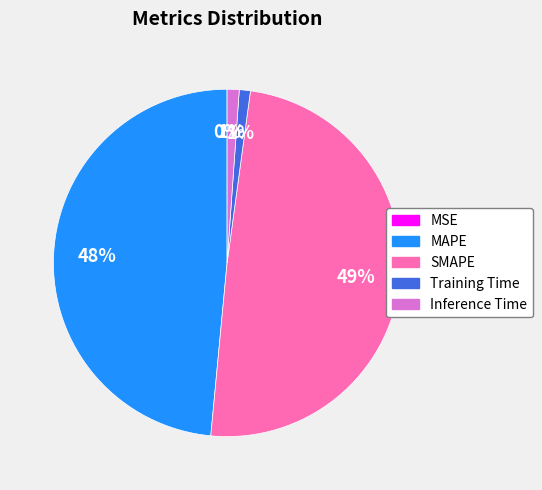

Which has a higher value, SMAPE or Inference Time?

SMAPE